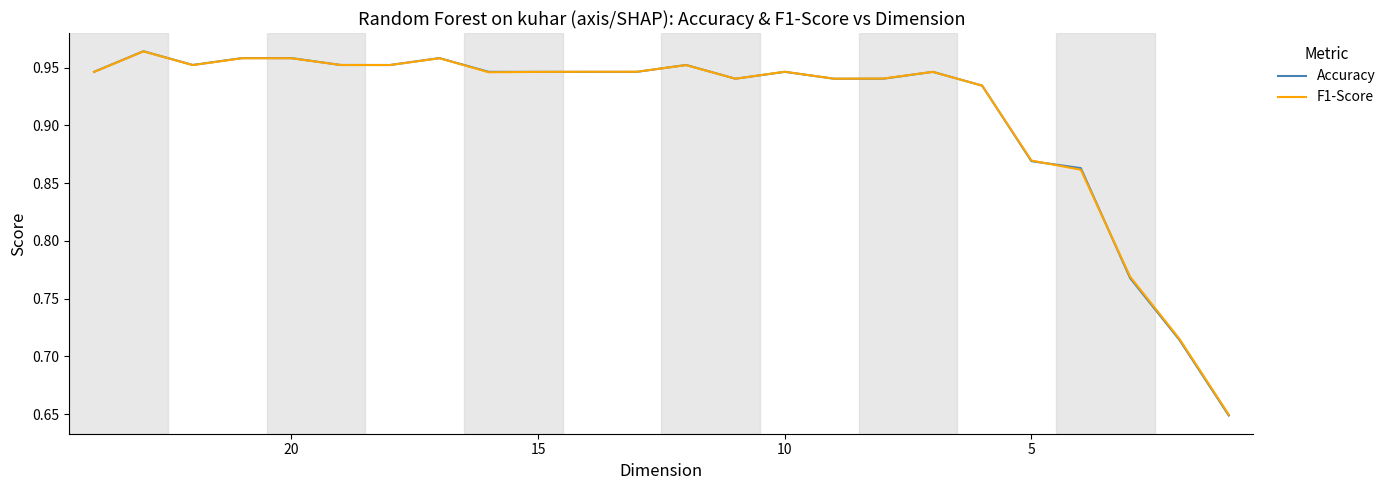

What is the smallest value displayed?

0.6